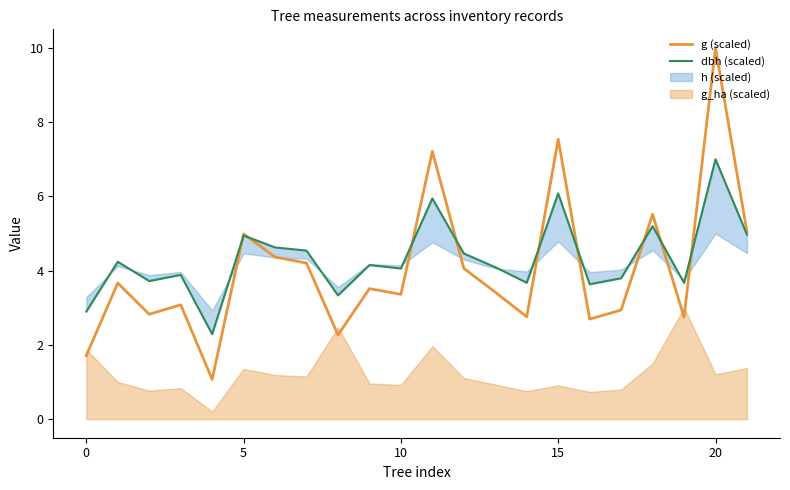

What is the lowest value of the g (scaled) series?

1.1